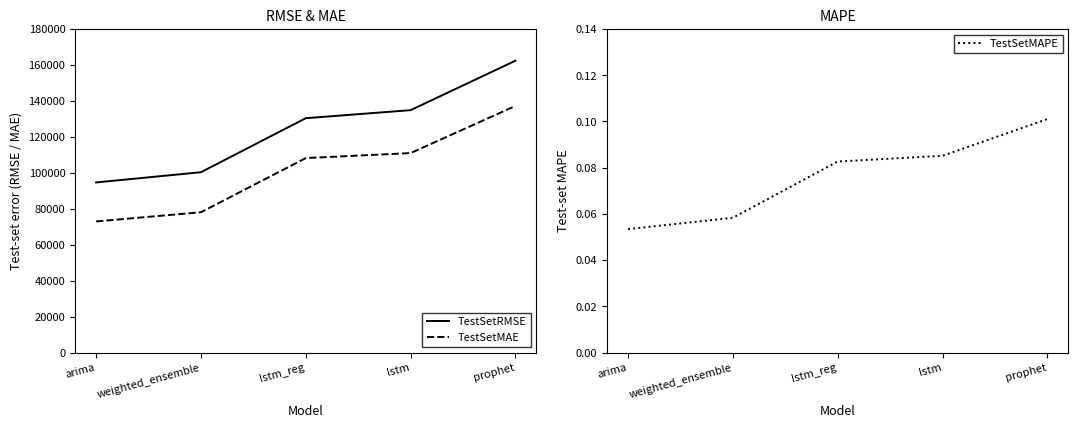

What is the label of the 1st point from the right?

prophet